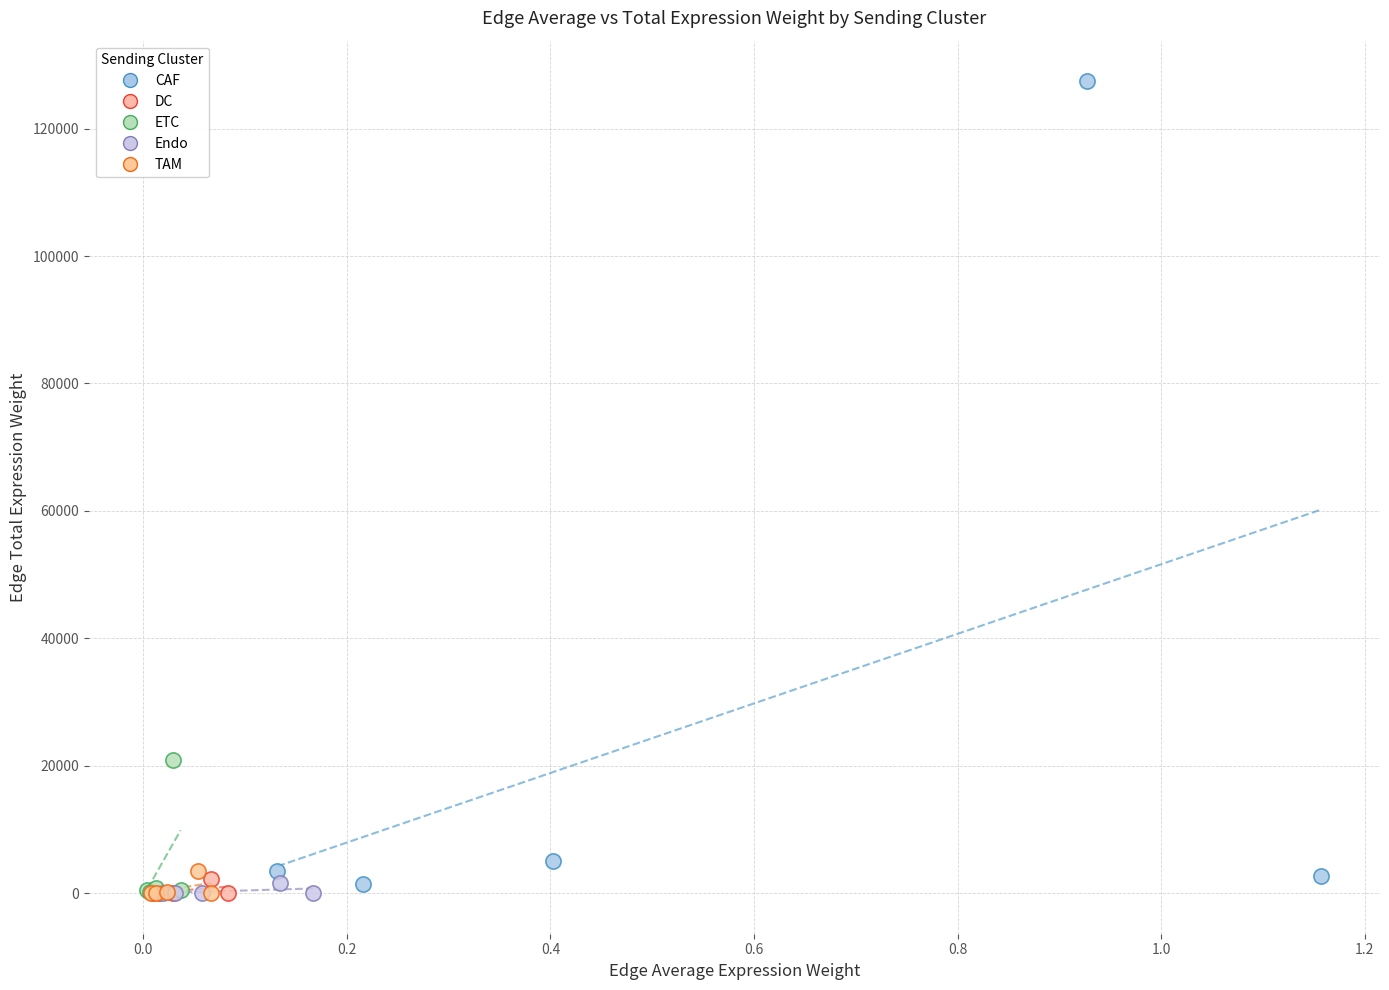

What are all the series names shown in the legend?

CAF, DC, ETC, Endo, TAM